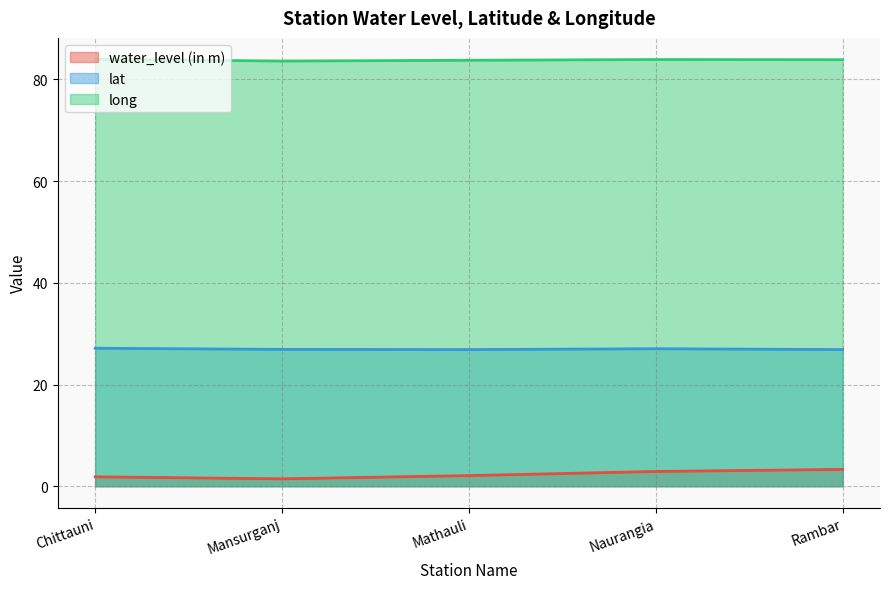

How many lines are shown in the chart?

3